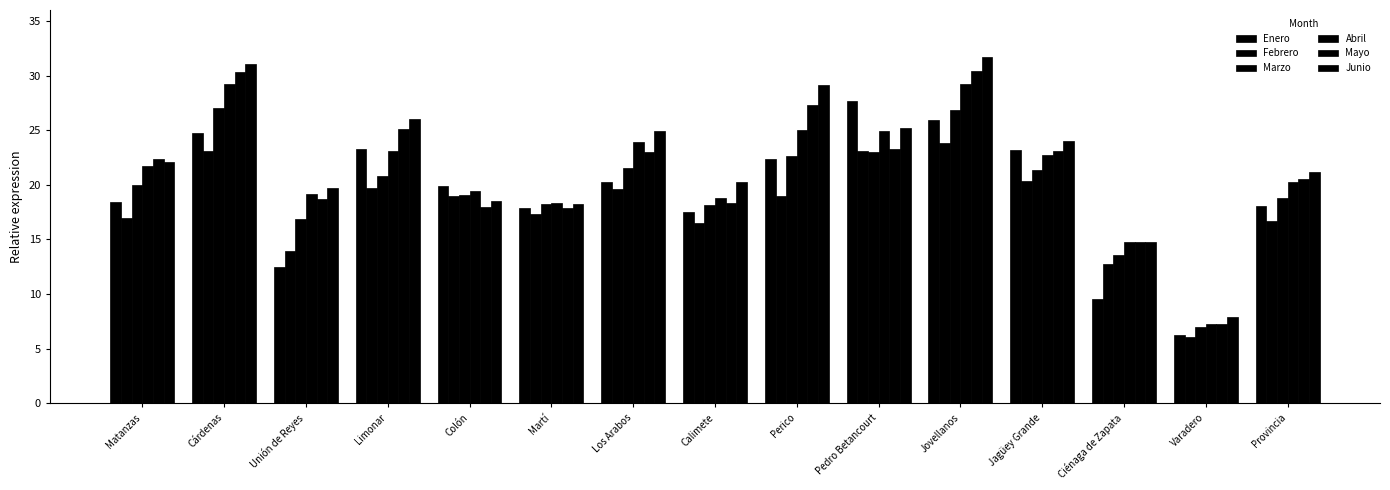

What is the sum of the Mayo values at Cárdenas and Calimete?

48.7